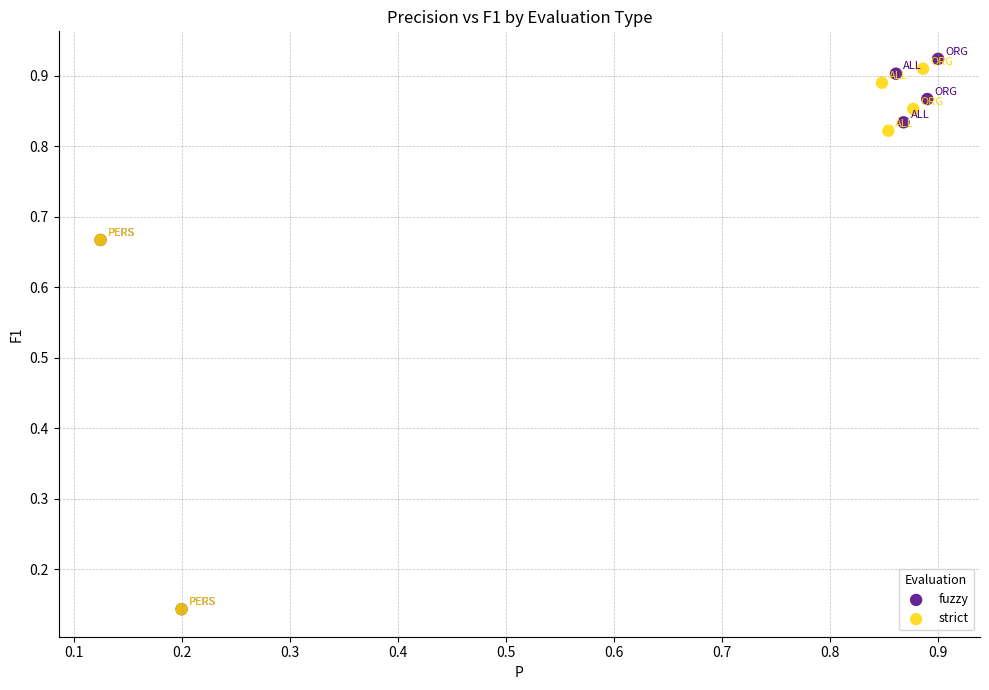

Which series has the largest Y range (max minus min)?

fuzzy